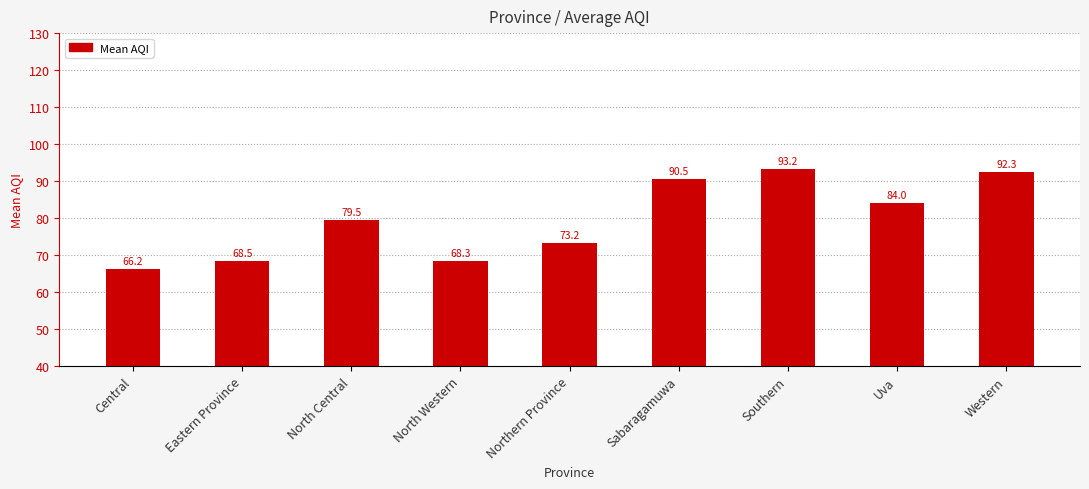

Rank the categories by value from highest to lowest.

Southern, Western, Sabaragamuwa, Uva, North Central, Northern Province, Eastern Province, North Western, Central